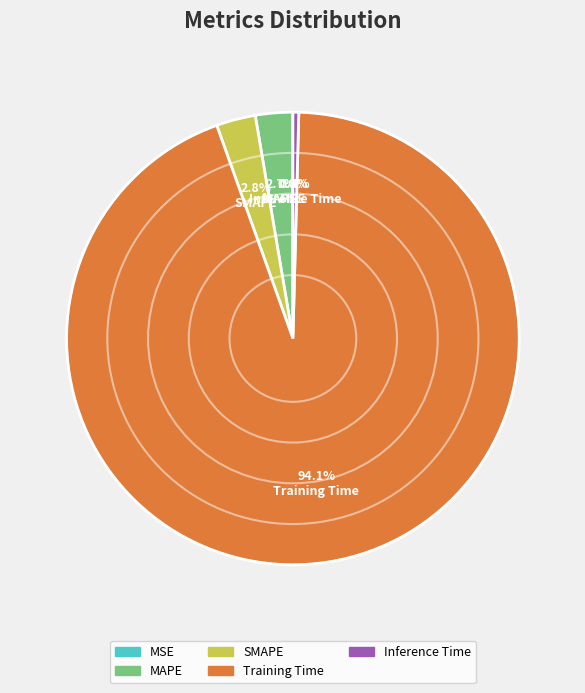

Combined, do MAPE and Inference Time account for over 50%?

No